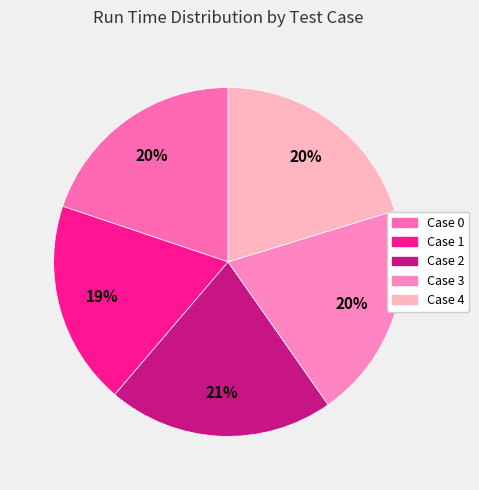

Is there any slice that represents more than half of the pie?

No